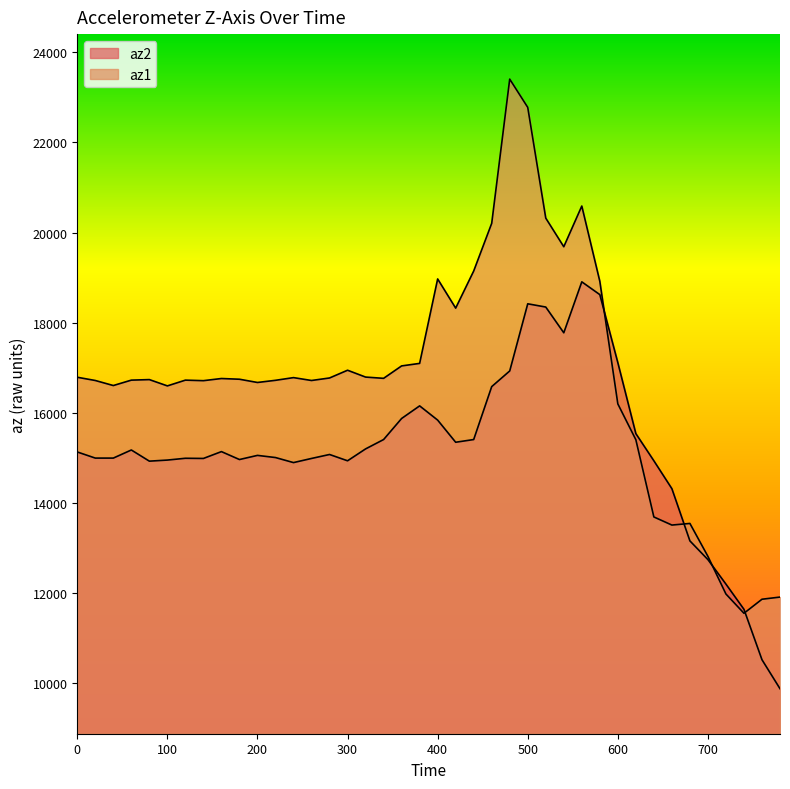

Between 540 and 680, which series saw the biggest shift?

az1